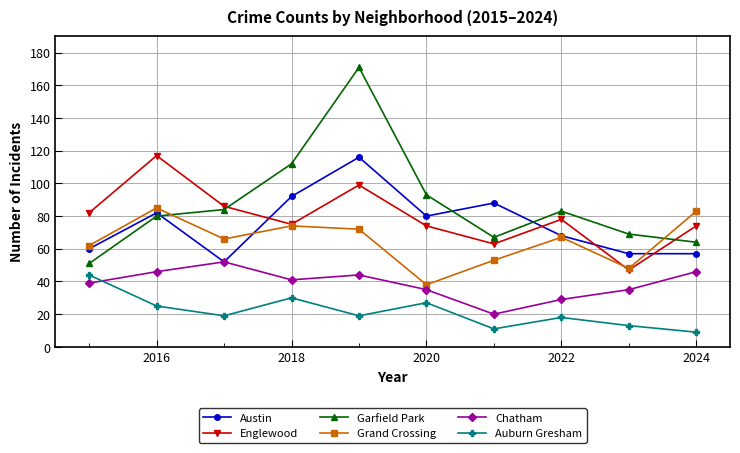

How many lines are shown in the chart?

6